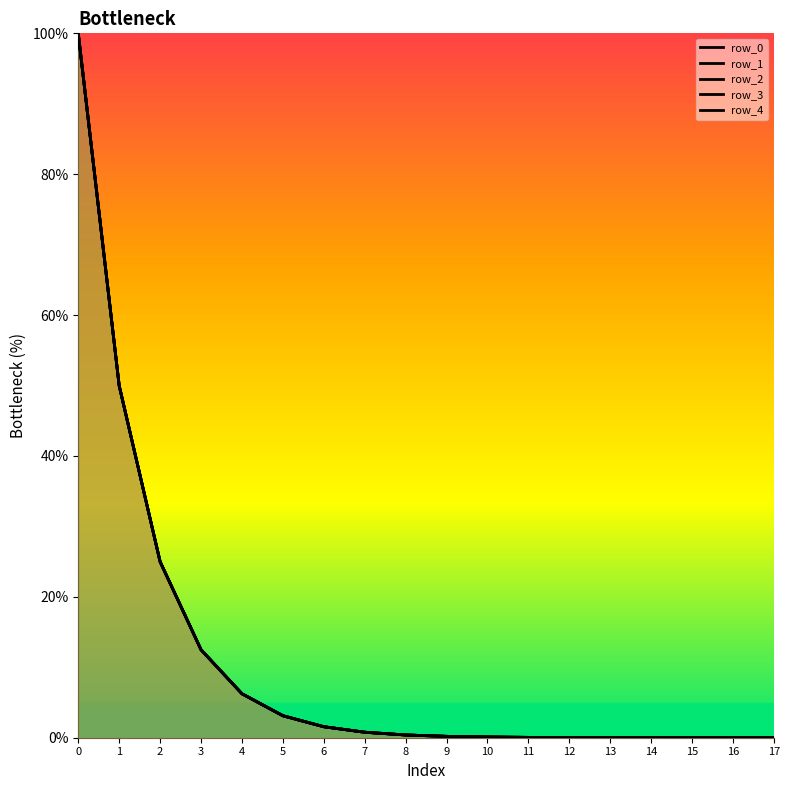

At how many categories does at least one series exceed 74?

1